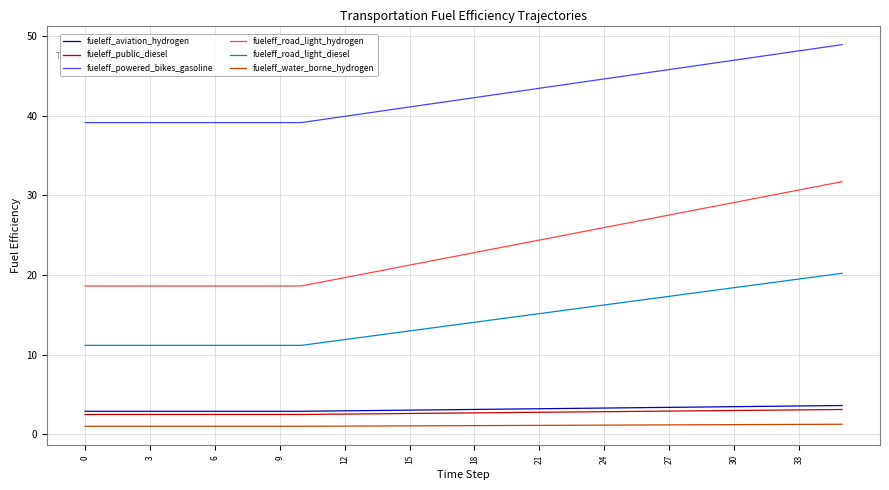

What is the lowest value of the fueleff_public_diesel series?

2.5